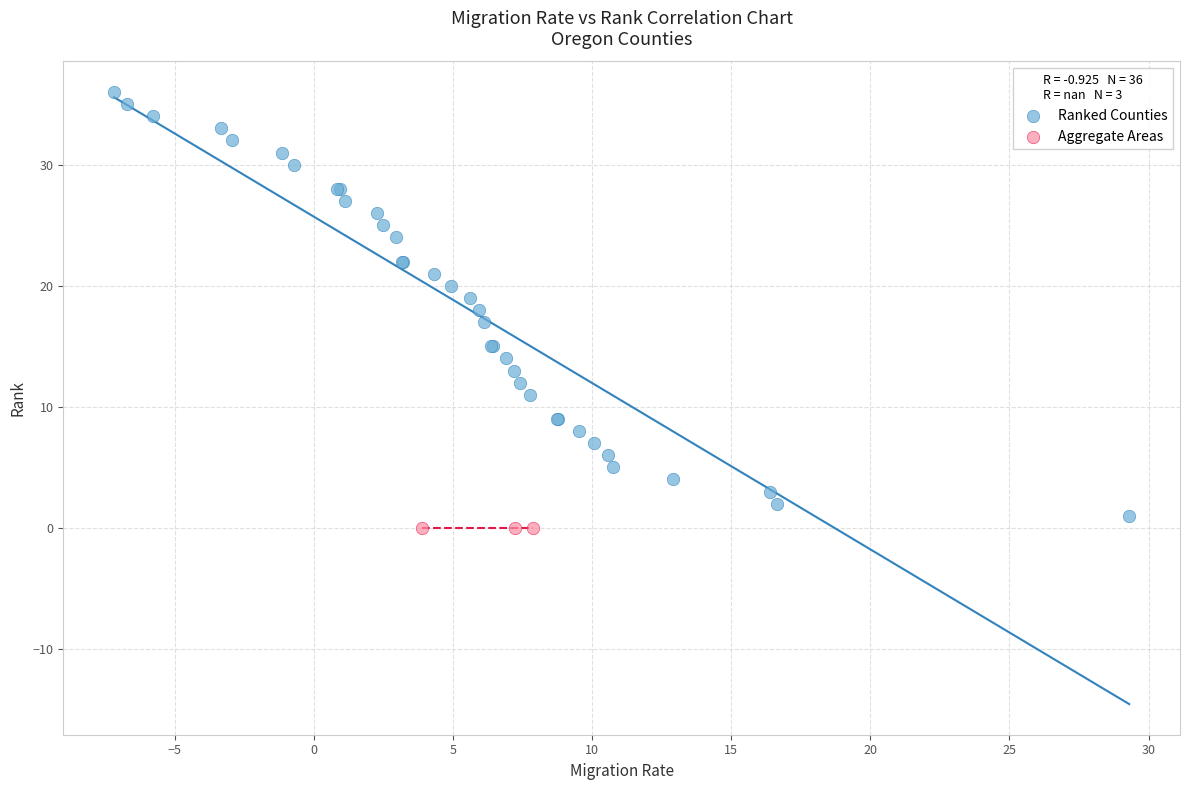

What are all the series names shown in the legend?

Ranked Counties, Aggregate Areas